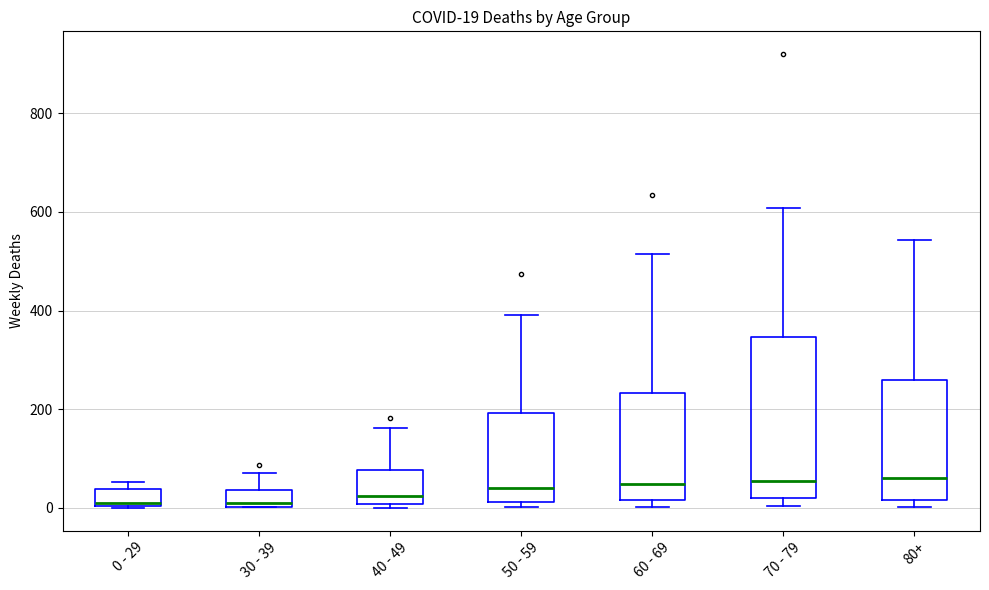

Which box is the tallest, from its lower edge to its upper edge?

70 - 79